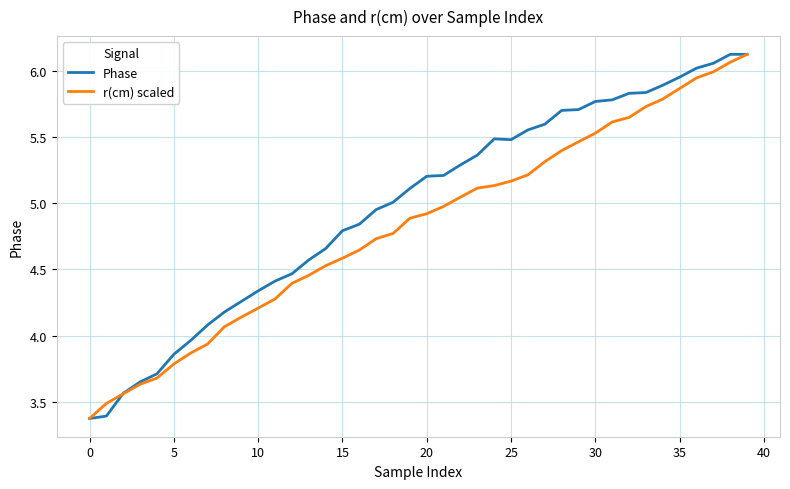

List the series in order of their overall mean, highest first.

Phase, r(cm) scaled